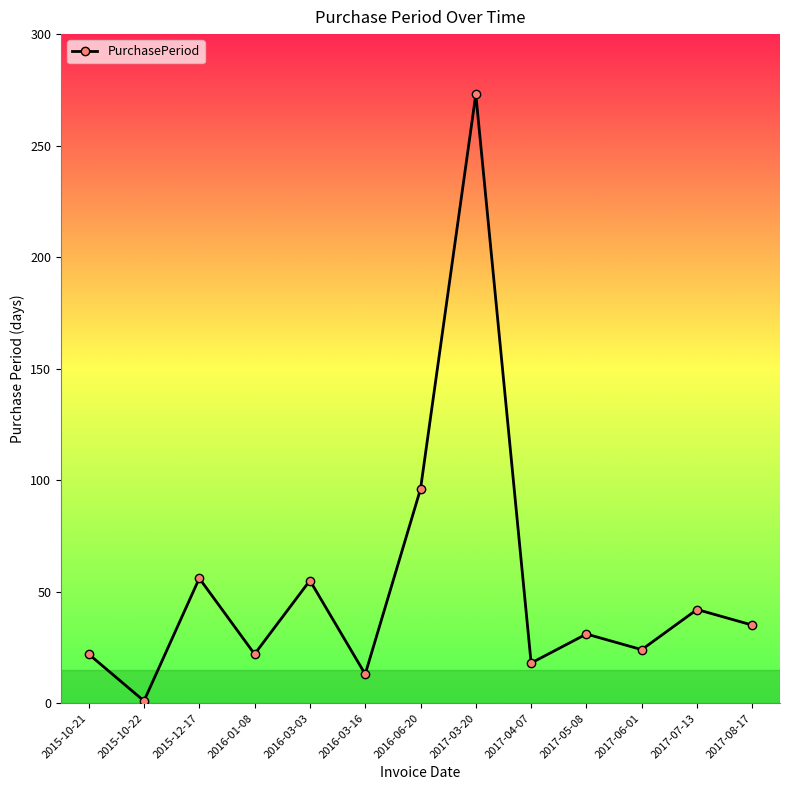

What is the greatest value displayed?

273